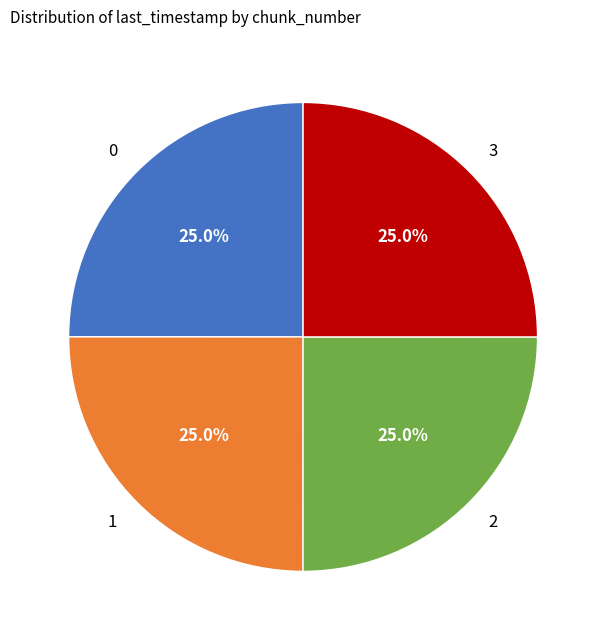

How much of the chart is everything except 3?

75.0%